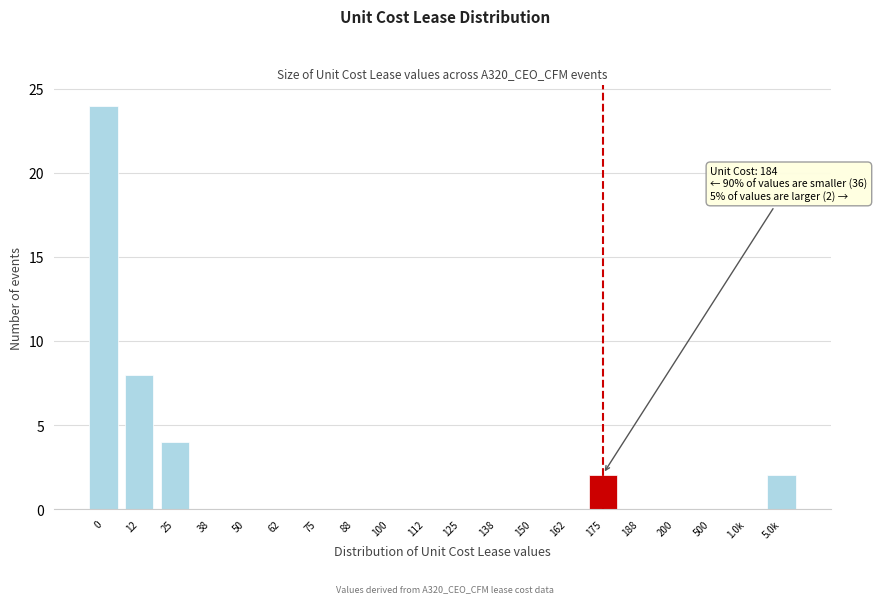

Reading left to right, list all the values displayed in this chart.

0=24	12=8	25=4	38=0	50=0	62=0	75=0	88=0	100=0	112=0	125=0	138=0	150=0	162=0	175=2	188=0	200=0	500=0	1.0k=0	5.0k=2